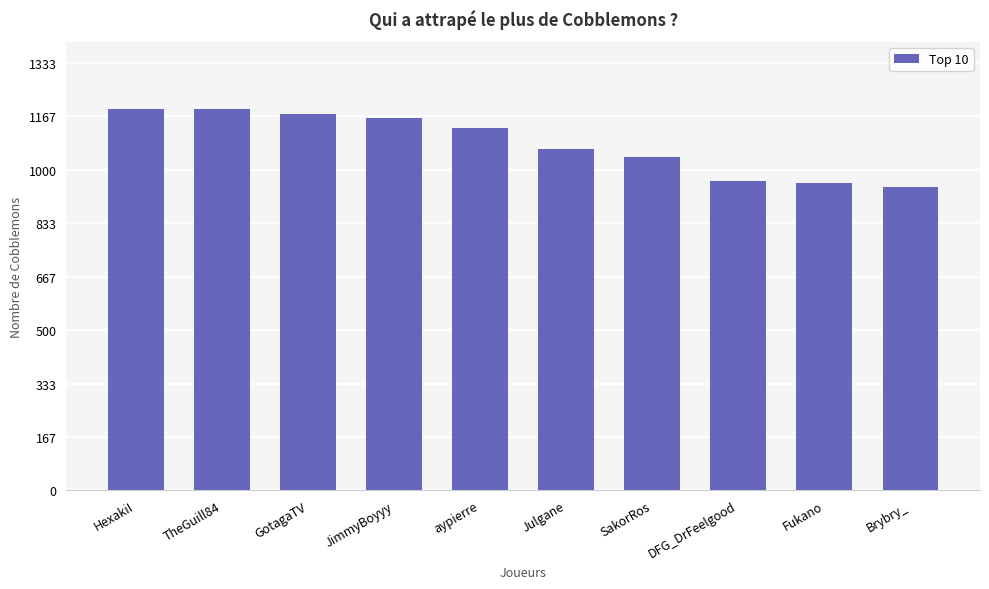

What is the ratio of the value at Brybry_ to the value at Julgane?

0.9